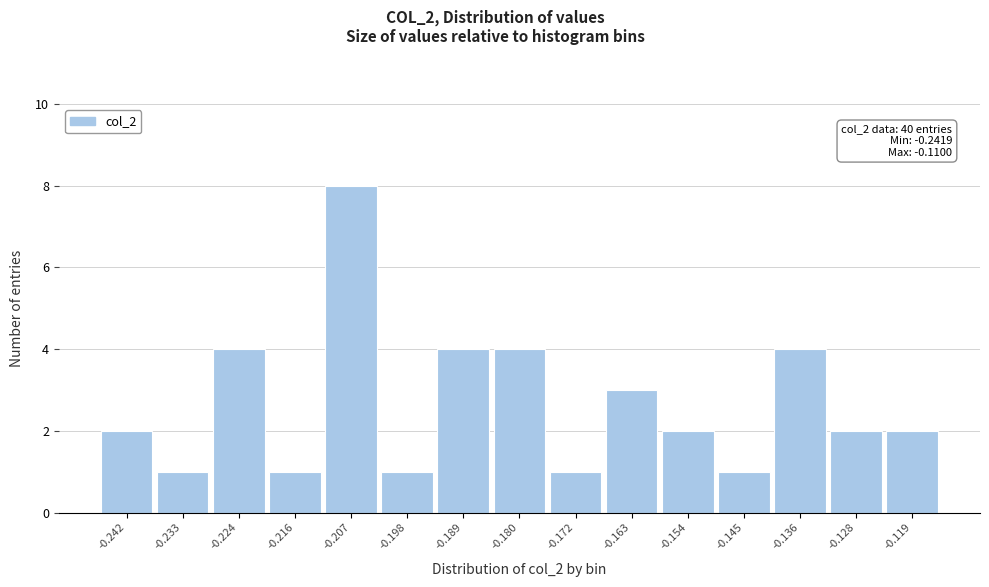

Reading right to left, what are all the values shown in this chart?

2	2	4	1	2	3	1	4	4	1	8	1	4	1	2